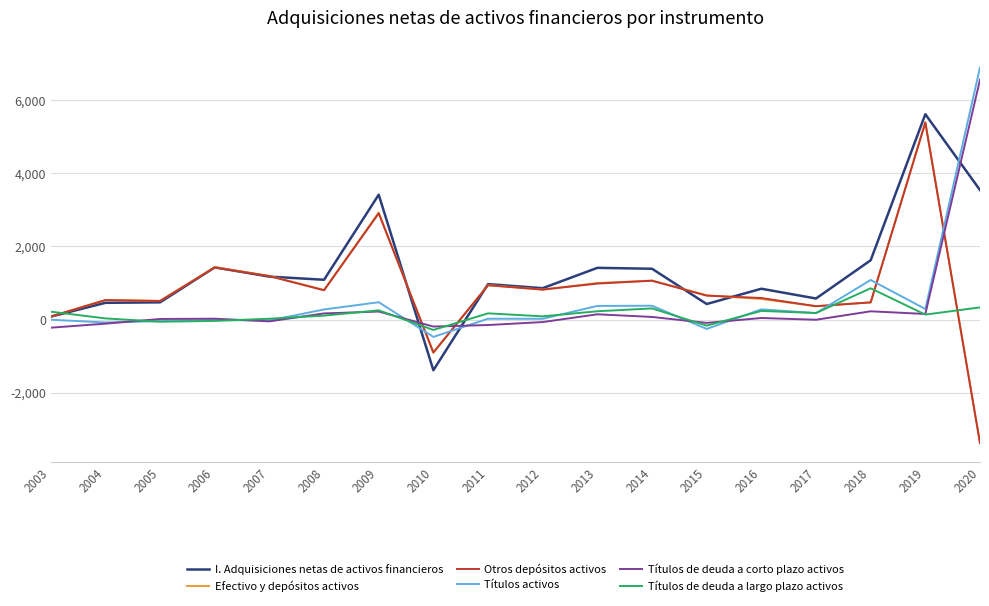

At which label does Otros depósitos activos reach its minimum?

2020